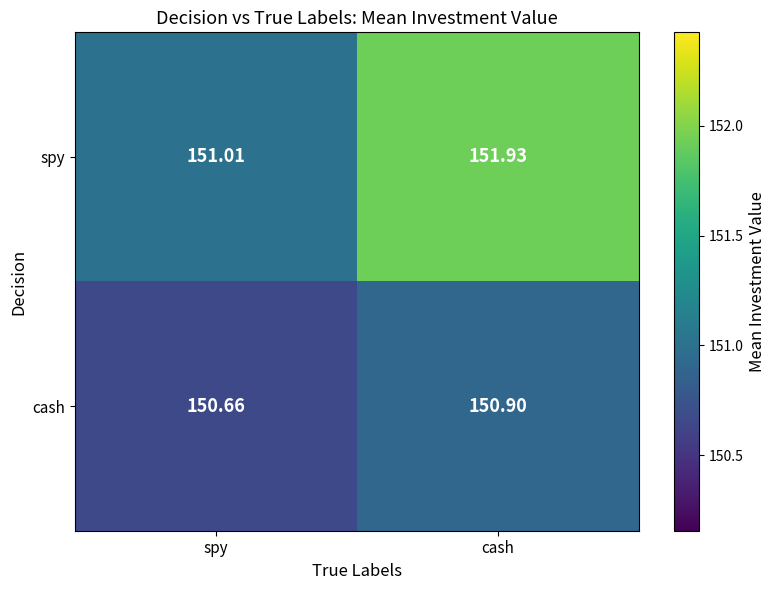

Which series has the widest spread of values?

spy